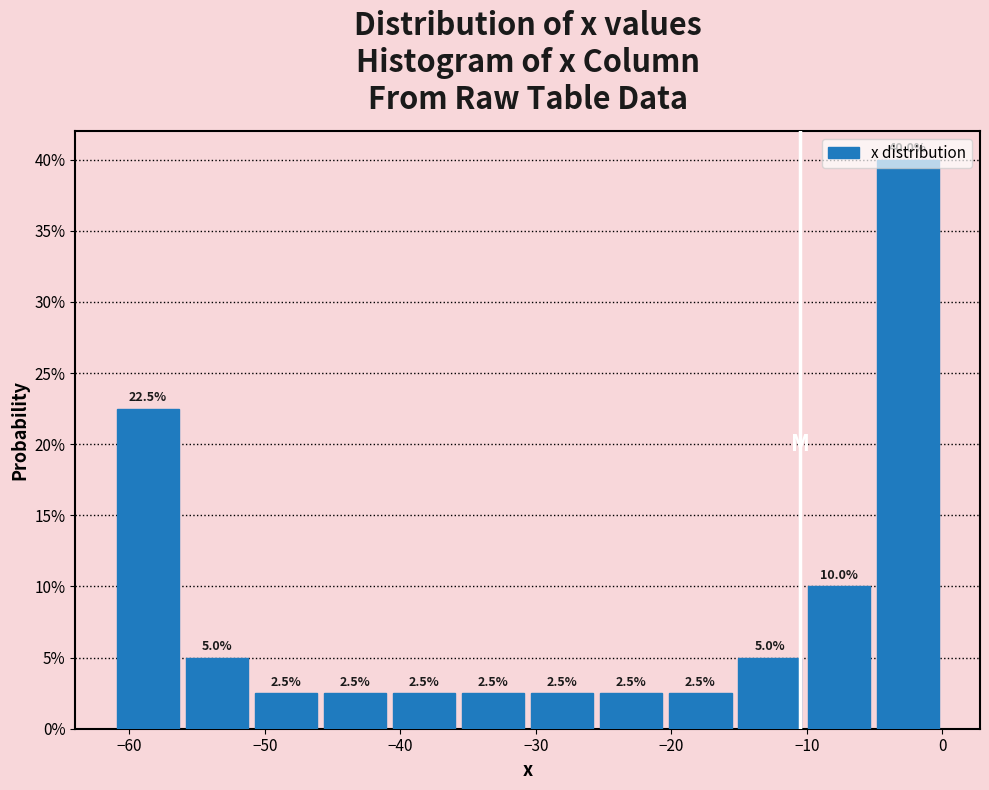

Reading left to right, list every bar in this chart as the range it spans on the x-axis followed by its height. The bar edges are not printed on the chart, so give them approximately, as read against the axis.

-61.2 to -56.1: 22.5
-56.1 to -51.0: 5.0
-51.0 to -45.9: 2.5
-45.9 to -40.8: 2.5
-40.8 to -35.7: 2.5
-35.7 to -30.6: 2.5
-30.6 to -25.5: 2.5
-25.5 to -20.4: 2.5
-20.4 to -15.3: 2.5
-15.3 to -10.2: 5.0
-10.2 to -5.1: 10.0
-5.1 to 0.0: 40.0